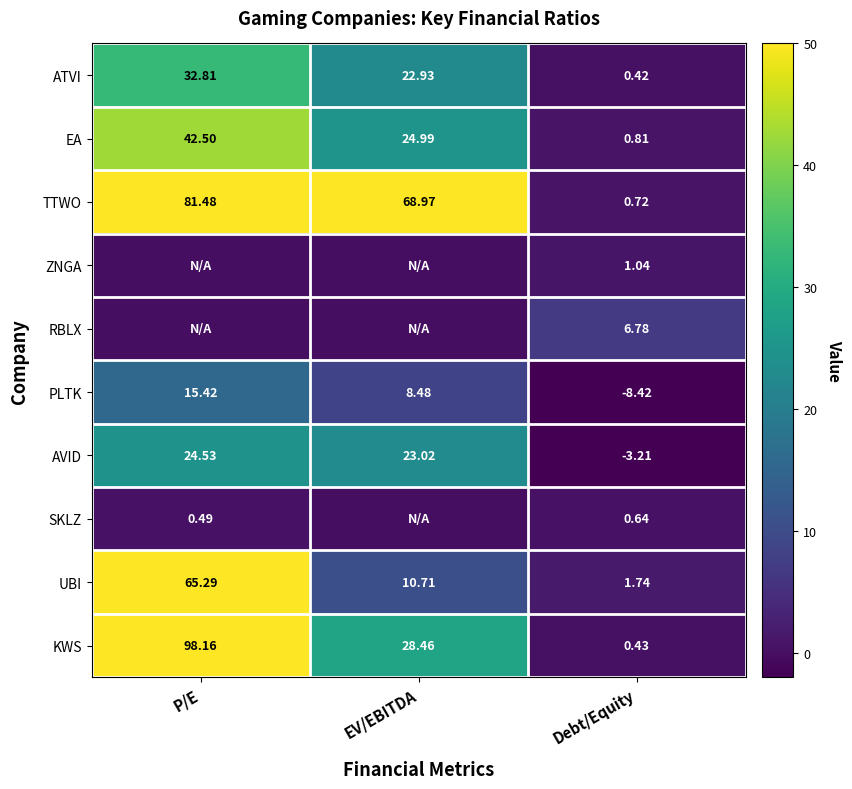

What is the minimum value shown in the chart?

-8.4